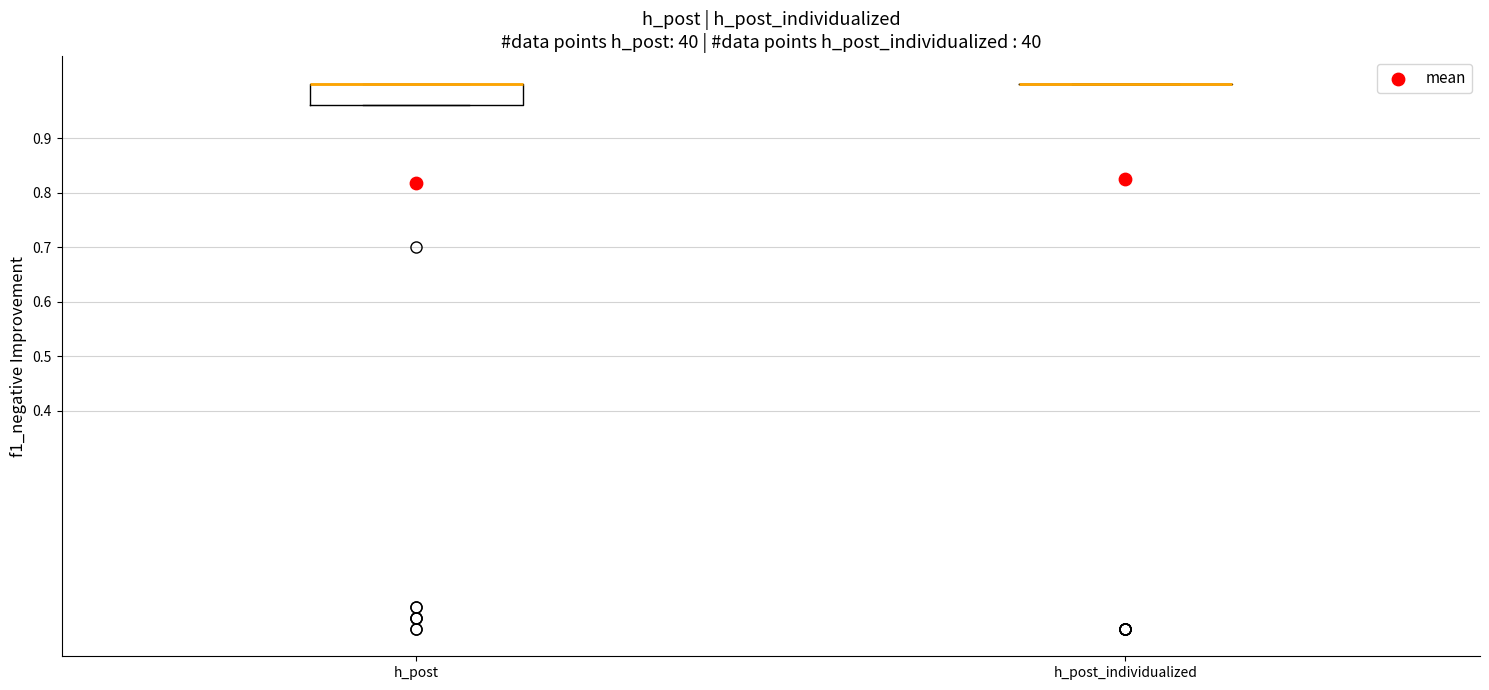

Reading left to right, transcribe this box plot: for each box, give where its median line is, the range the box spans, and where its two whiskers end, as read against the y-axis. The values are not printed on the chart, so give them approximately, as read against the axis.

h_post: median 1.00 (drawn on the box's upper edge), box 0.96 to 1.00, whiskers 0.96 to 1.00
h_post_individualized: box collapsed to a line at 1.00, whiskers 1.00 to 1.00